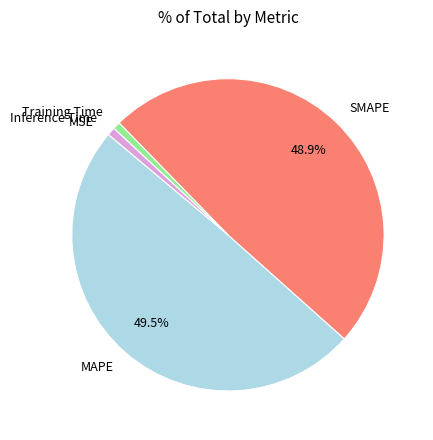

Does Training Time account for over 50% of the chart?

No